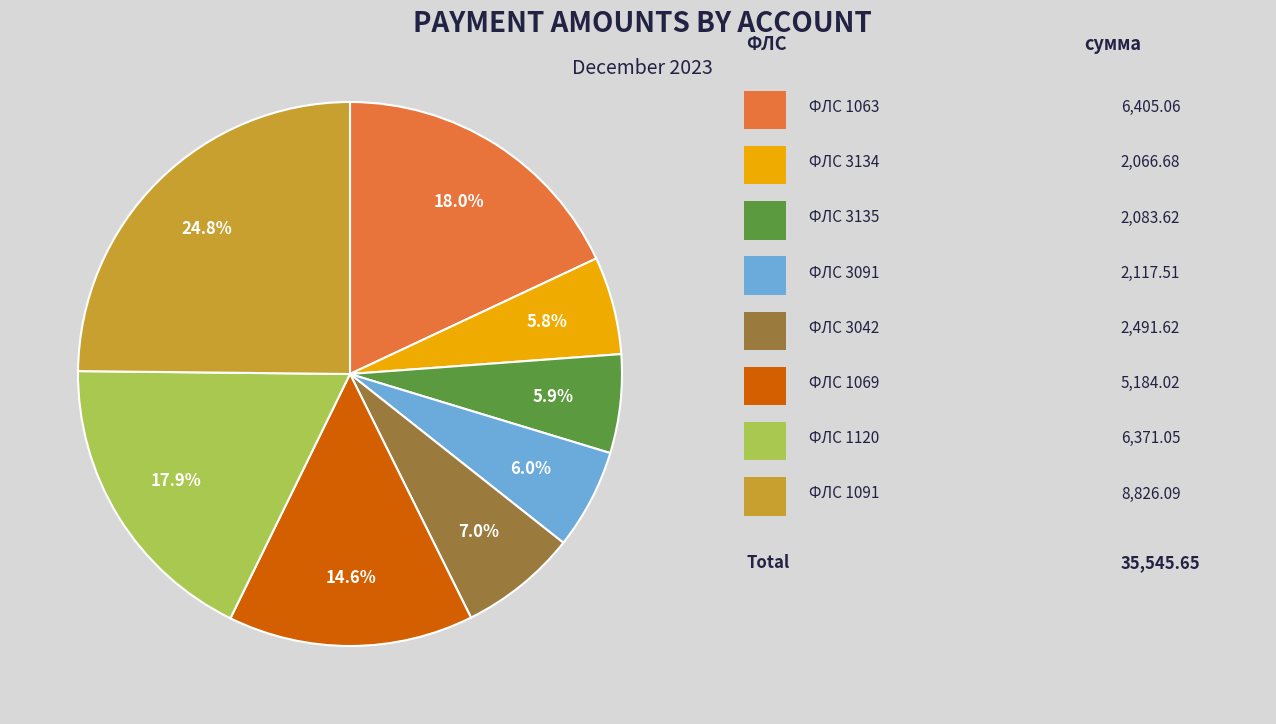

How many segments does this pie chart have?

8